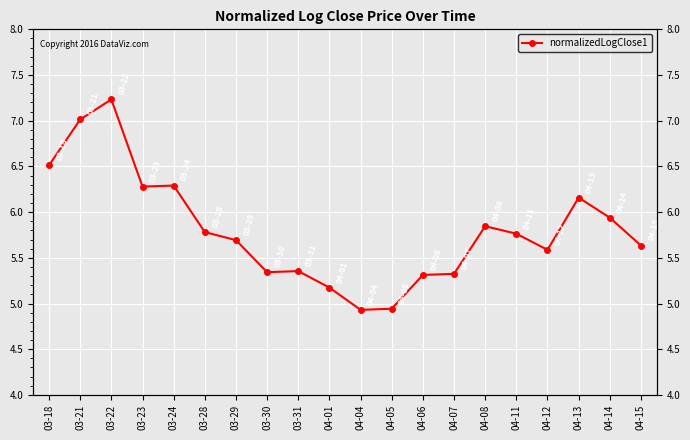

How many series are shown in this chart?

1